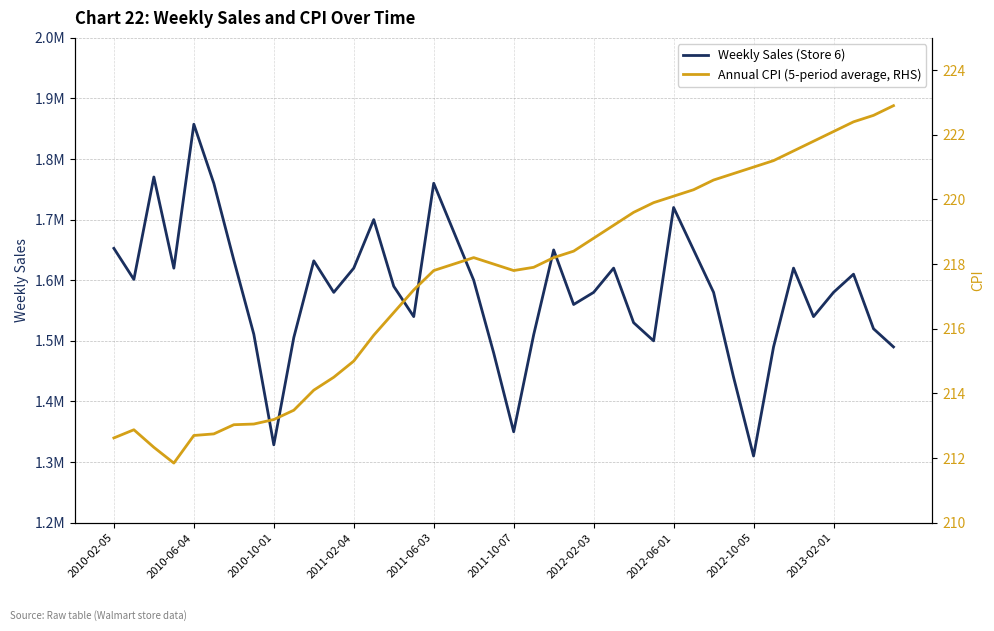

How many lines are shown in the chart?

2